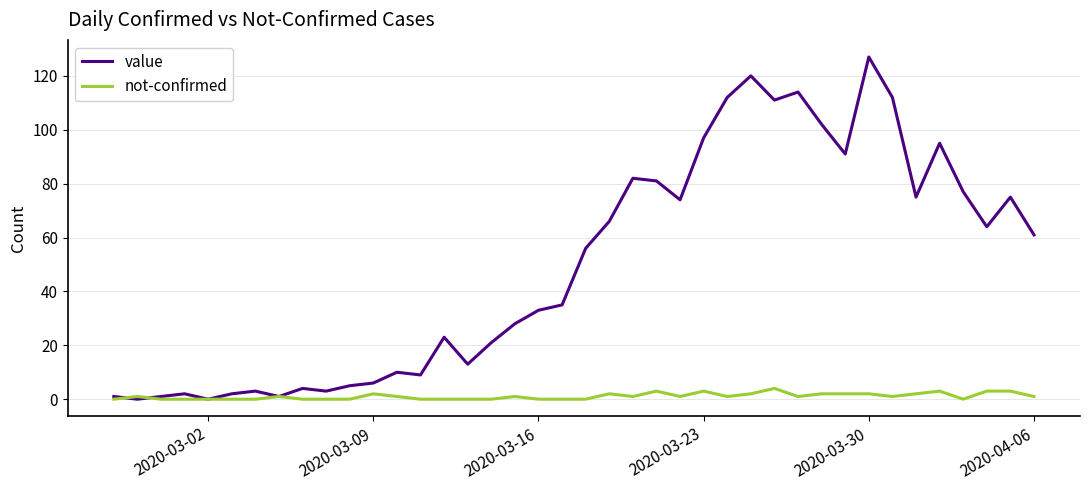

Which series has the largest total across all categories?

value